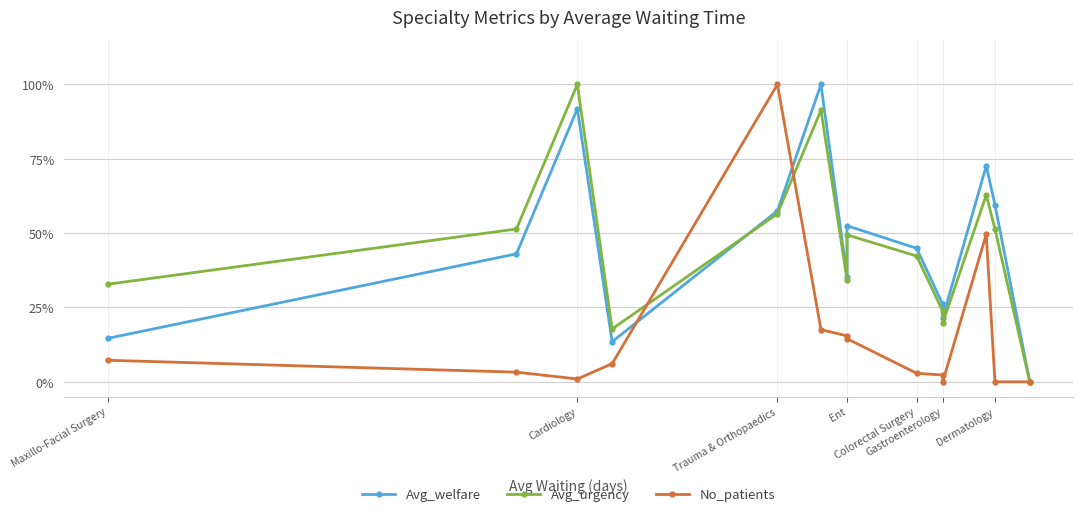

List the series in order of their peak value, lowest first.

Avg_welfare, Avg_urgency, No_patients